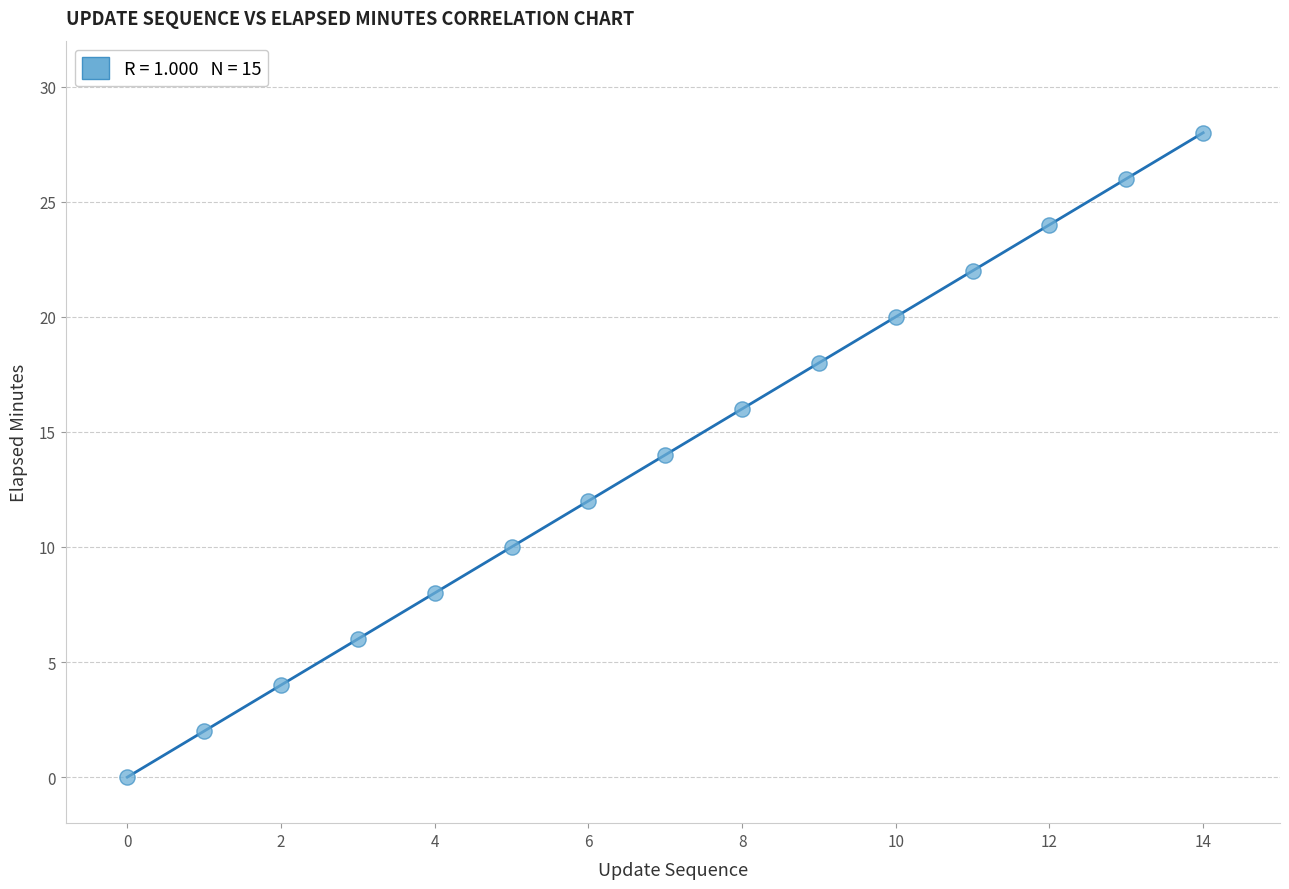

What is the range of Y values (max minus min)?

28